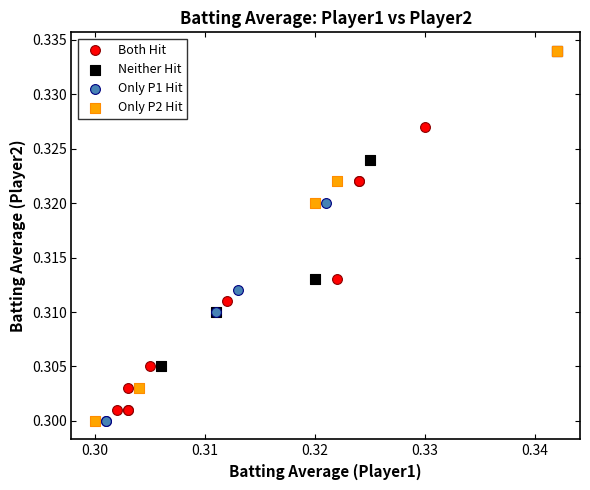

What are all the series names shown in the legend?

Both Hit, Neither Hit, Only P1 Hit, Only P2 Hit